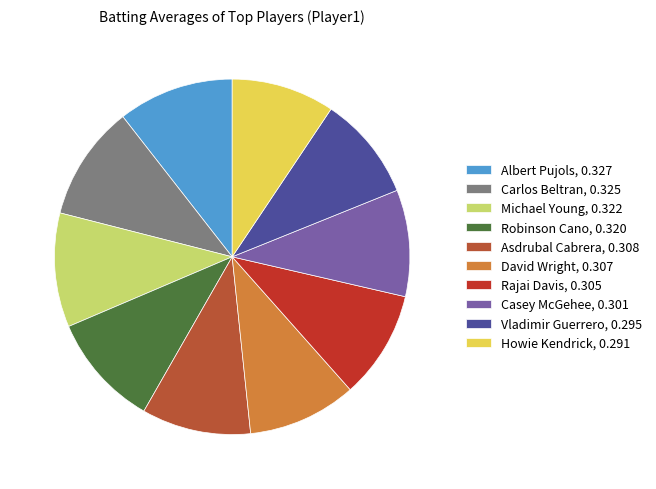

To the nearest percent, what percentage of the pie is David Wright?

10%